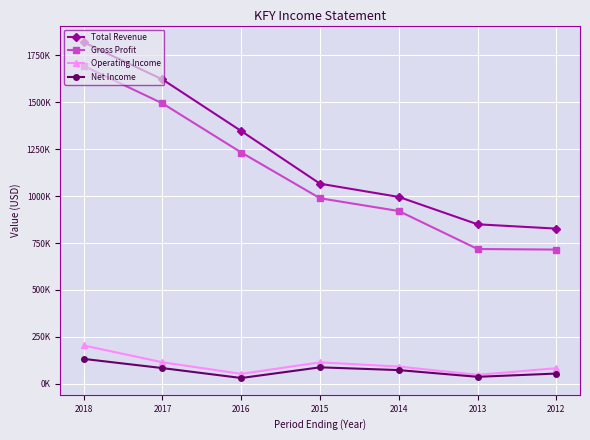

True or false: Total Revenue and Operating Income cross at least once.

False